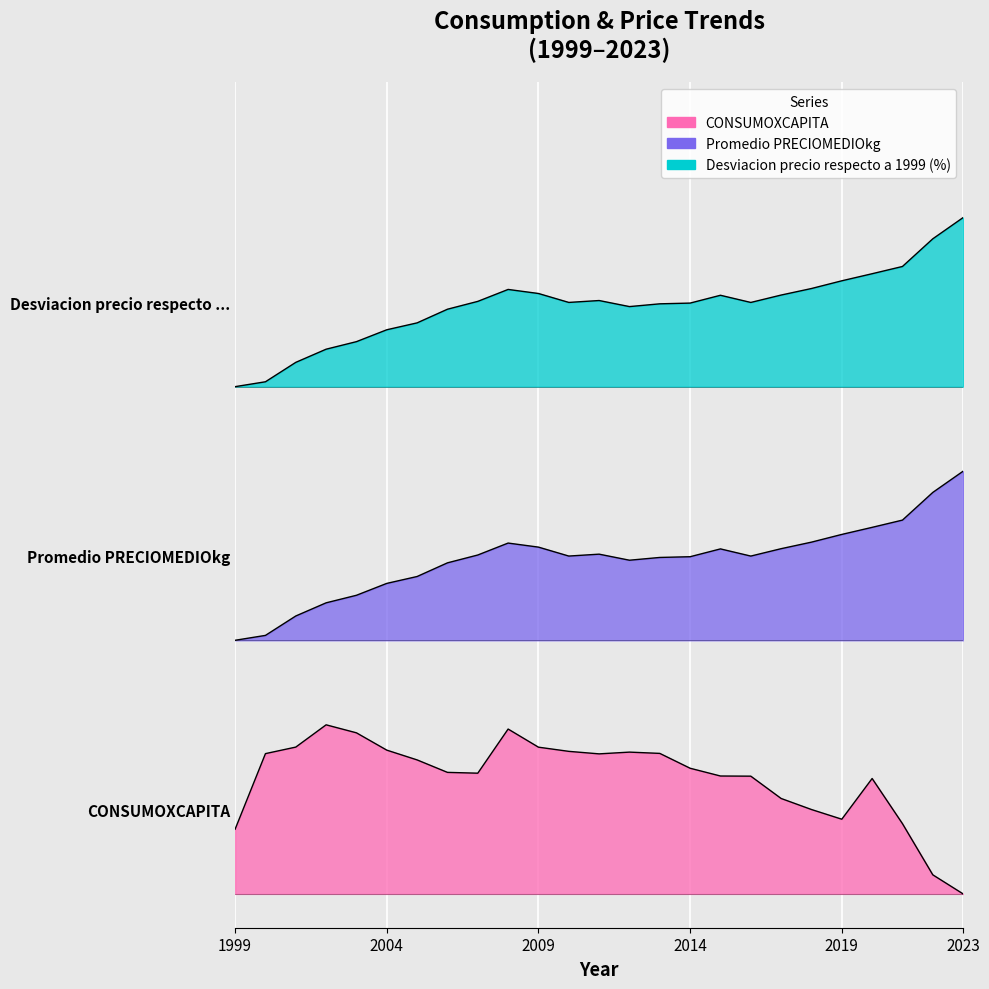

True or false: Promedio PRECIOMEDIOkg has a value of 2.0 at 2016.

True